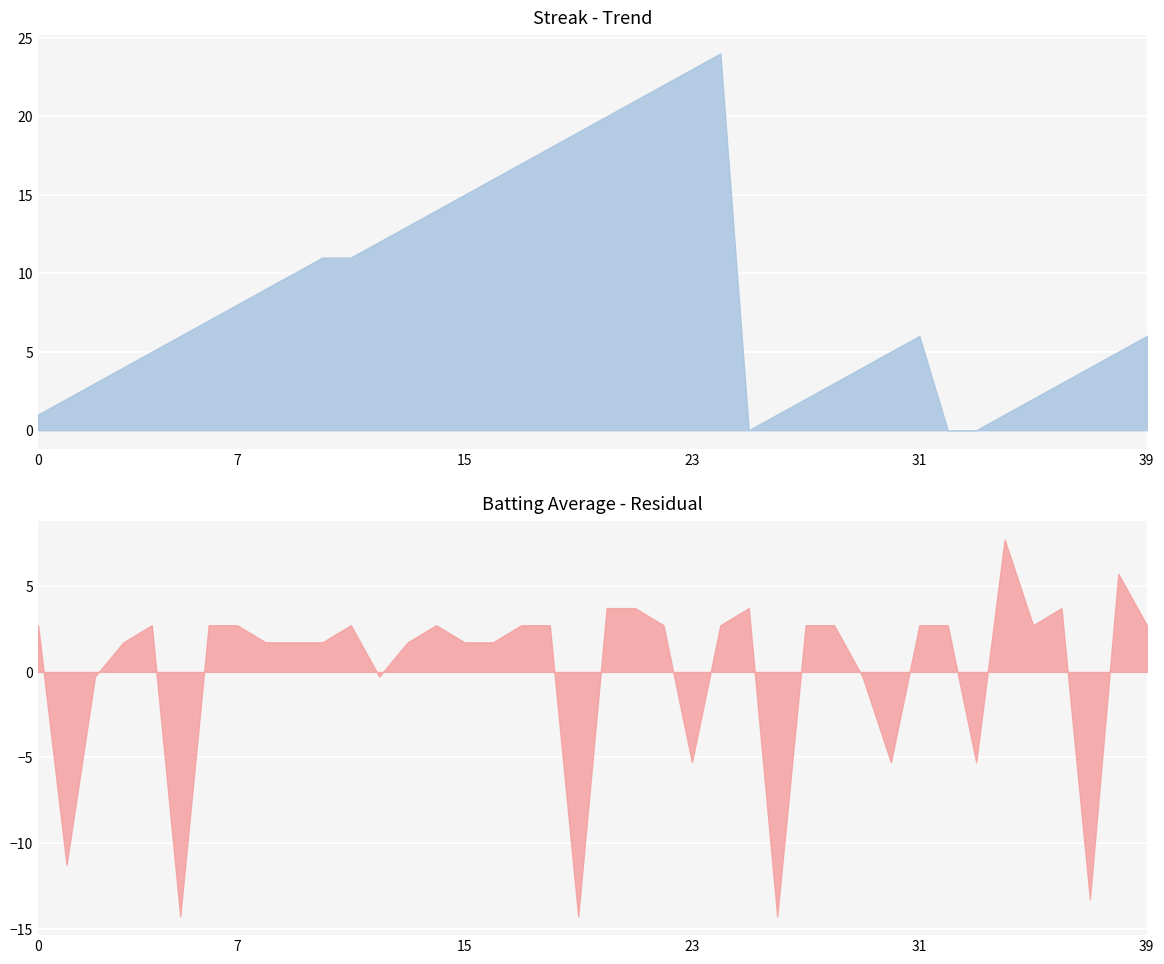

Is it true that streak equals 1.3 at 35?

False